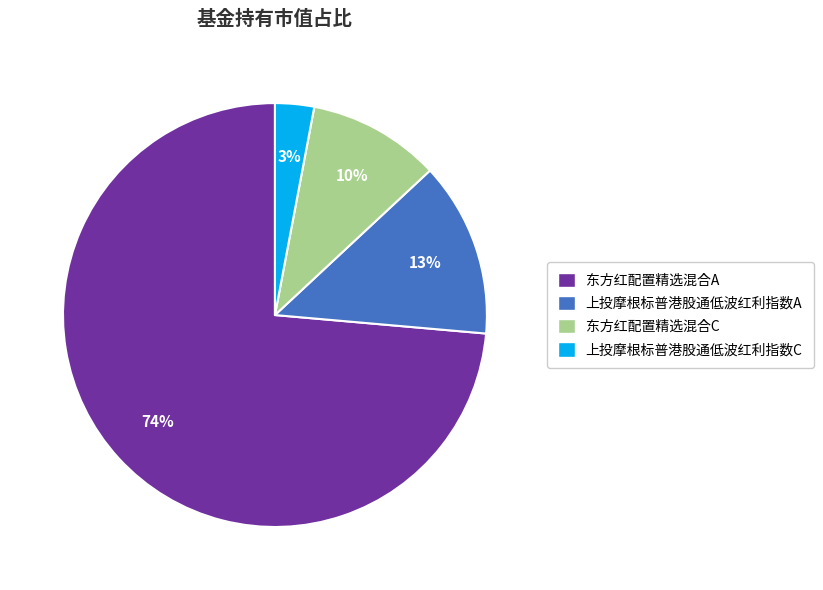

How many segments does this pie chart have?

4